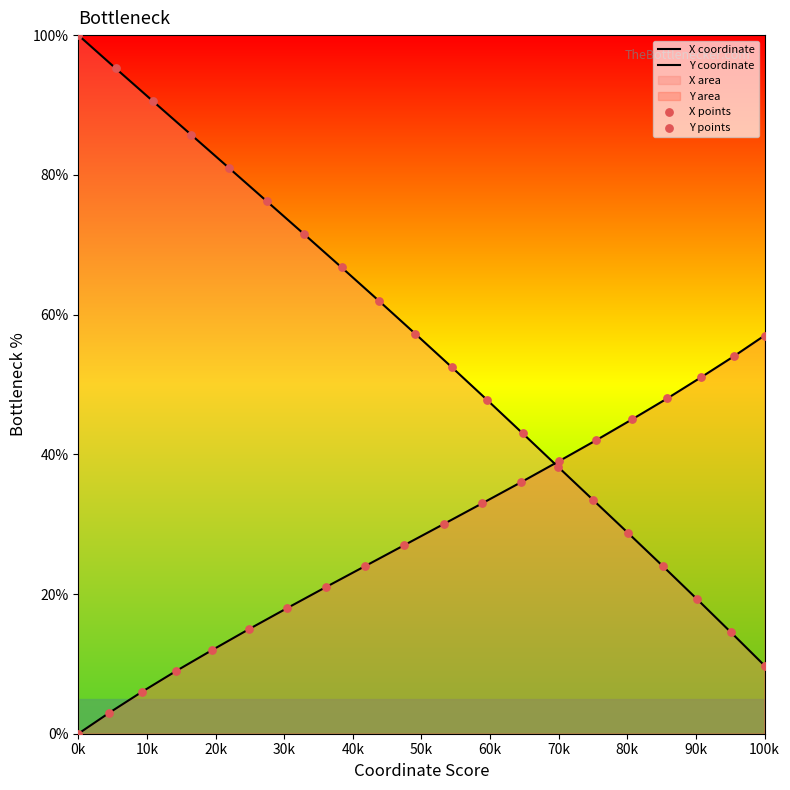

Which series has the largest total across all categories?

X coordinate